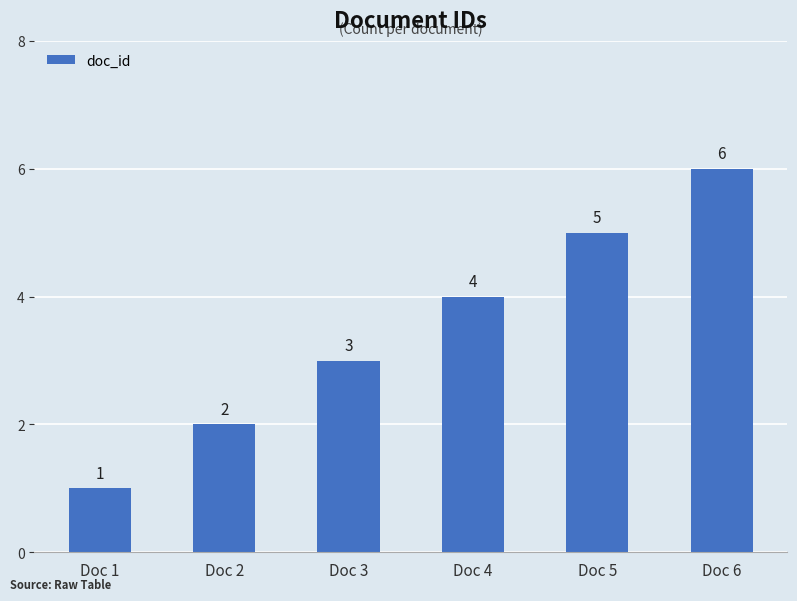

How many values are between 2 and 5?

4